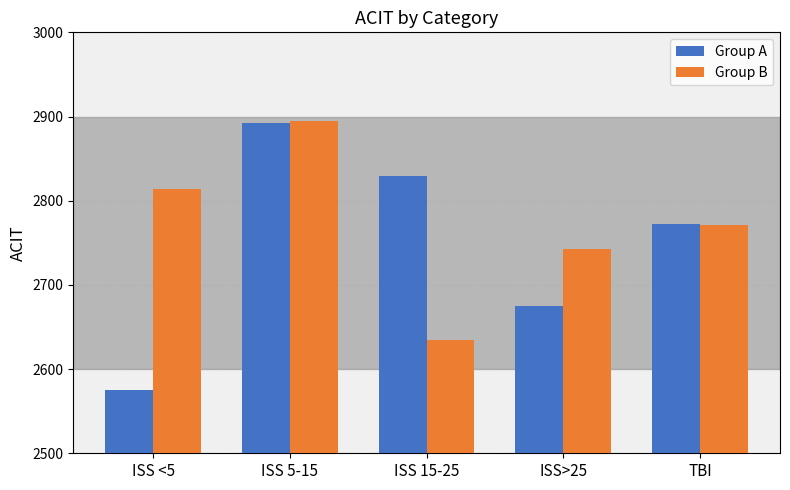

What is the difference between the Group A values at ISS>25 and ISS <5?

100